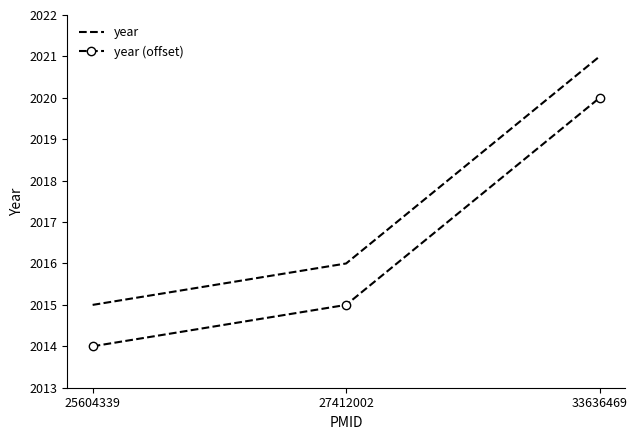

How many series are shown in this chart?

2